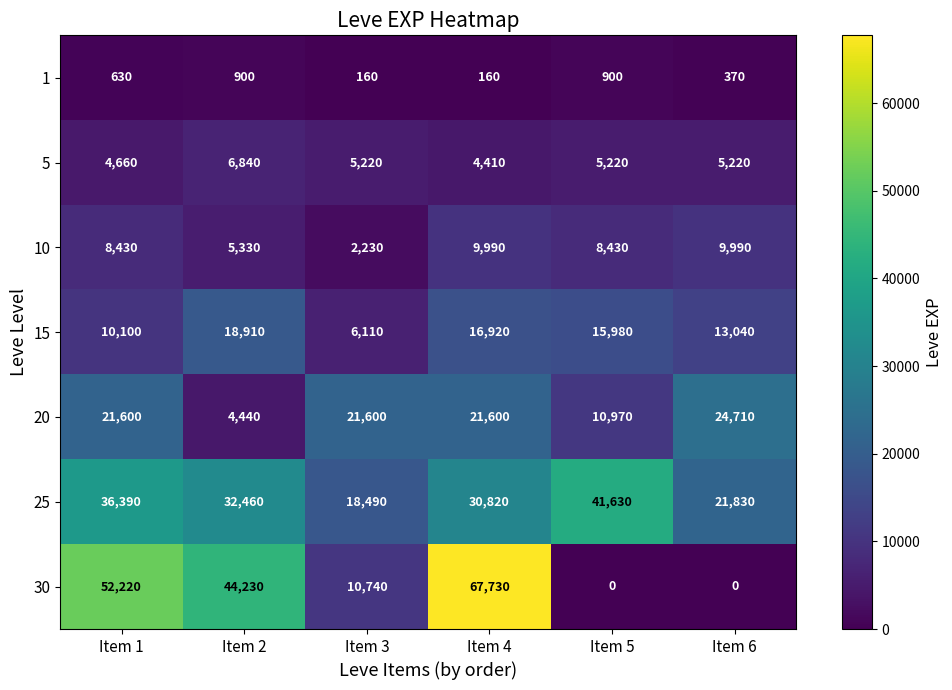

At Item 6, list the series in order from smallest to largest.

30, 1, 5, 10, 15, 25, 20